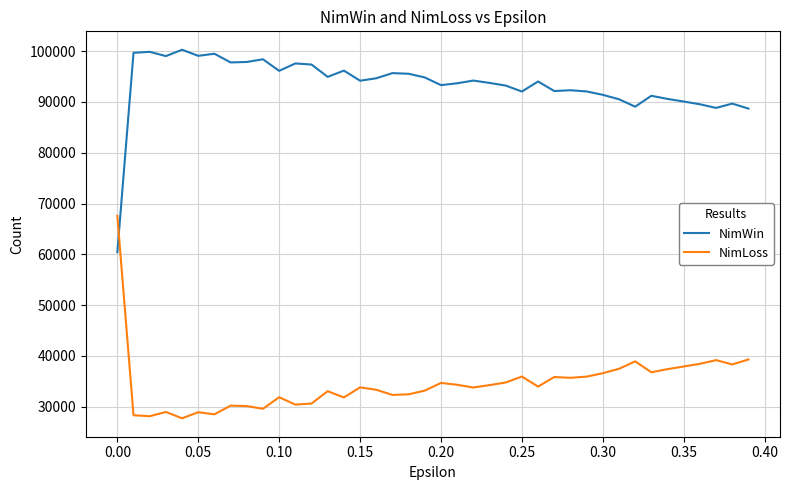

What is the minimum value for NimWin?

60424